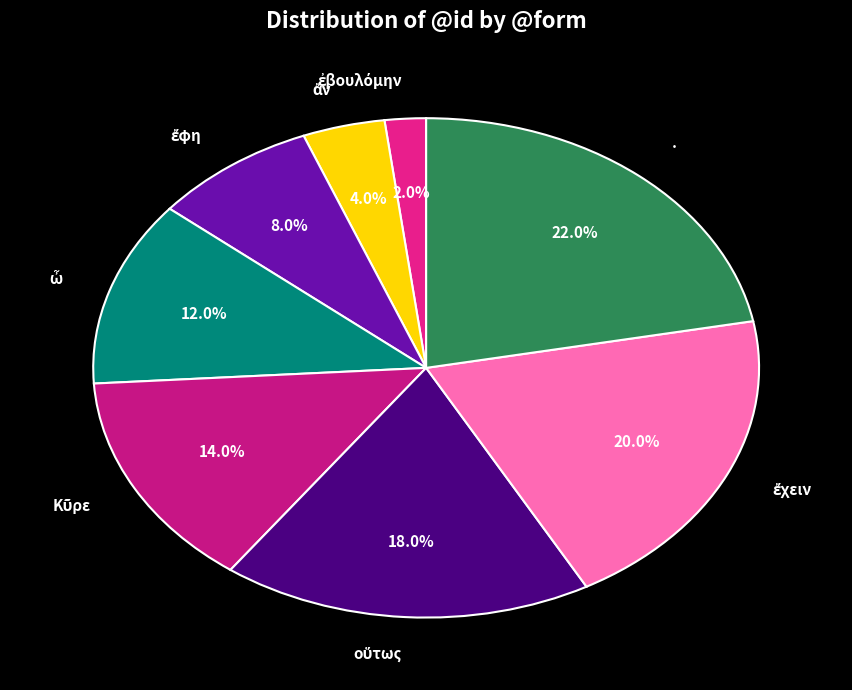

Which category has the biggest portion of the pie?

·